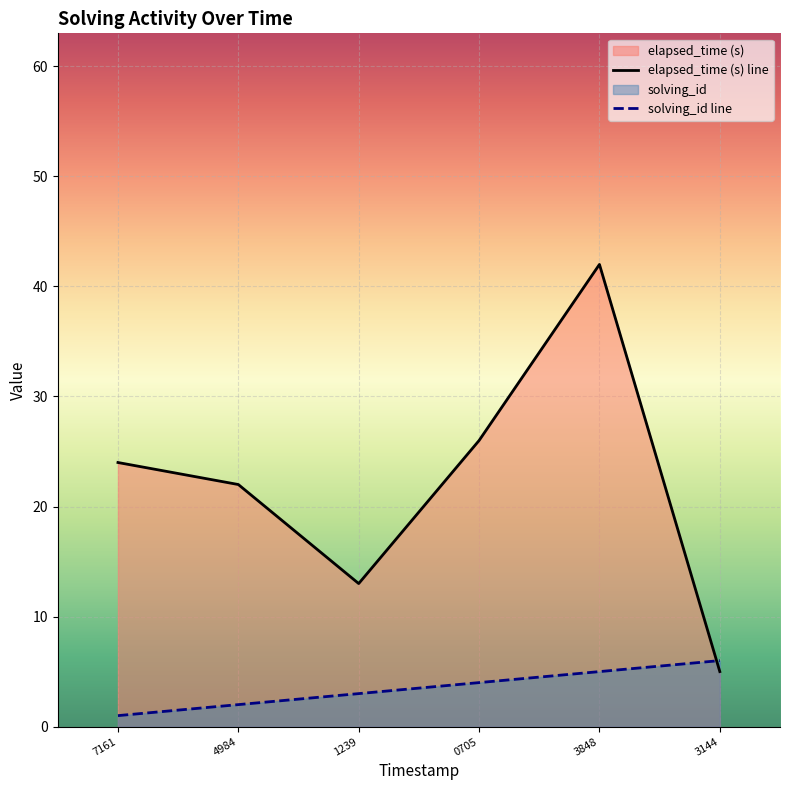

Is the value of elapsed_time (s) line at 3144 greater than the value of solving_id line at 4984?

Yes